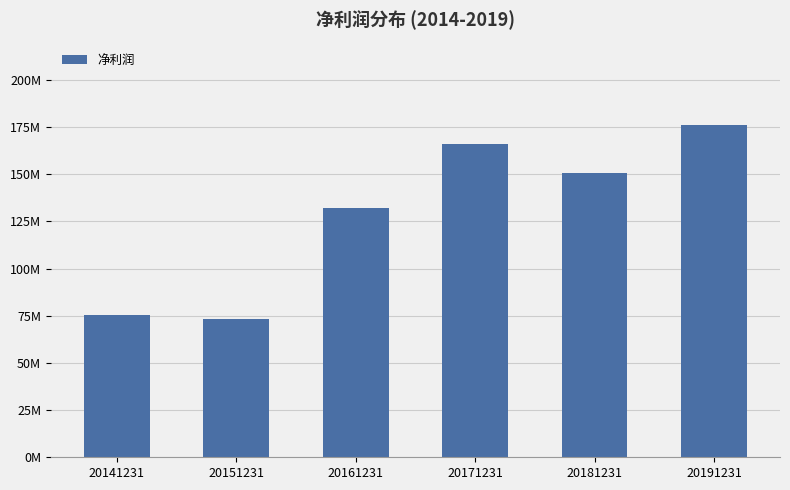

What is the difference between the values at 20151231 and 20181231?

77440413.7